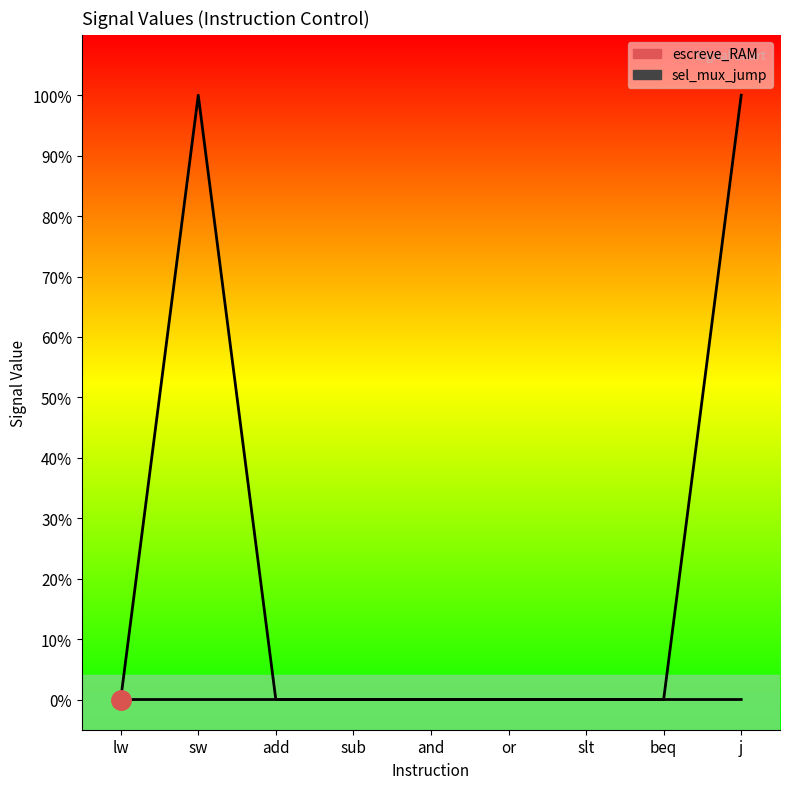

Rank the categories by escreve_RAM value from lowest to highest.

lw, add, sub, and, or, slt, beq, j, sw